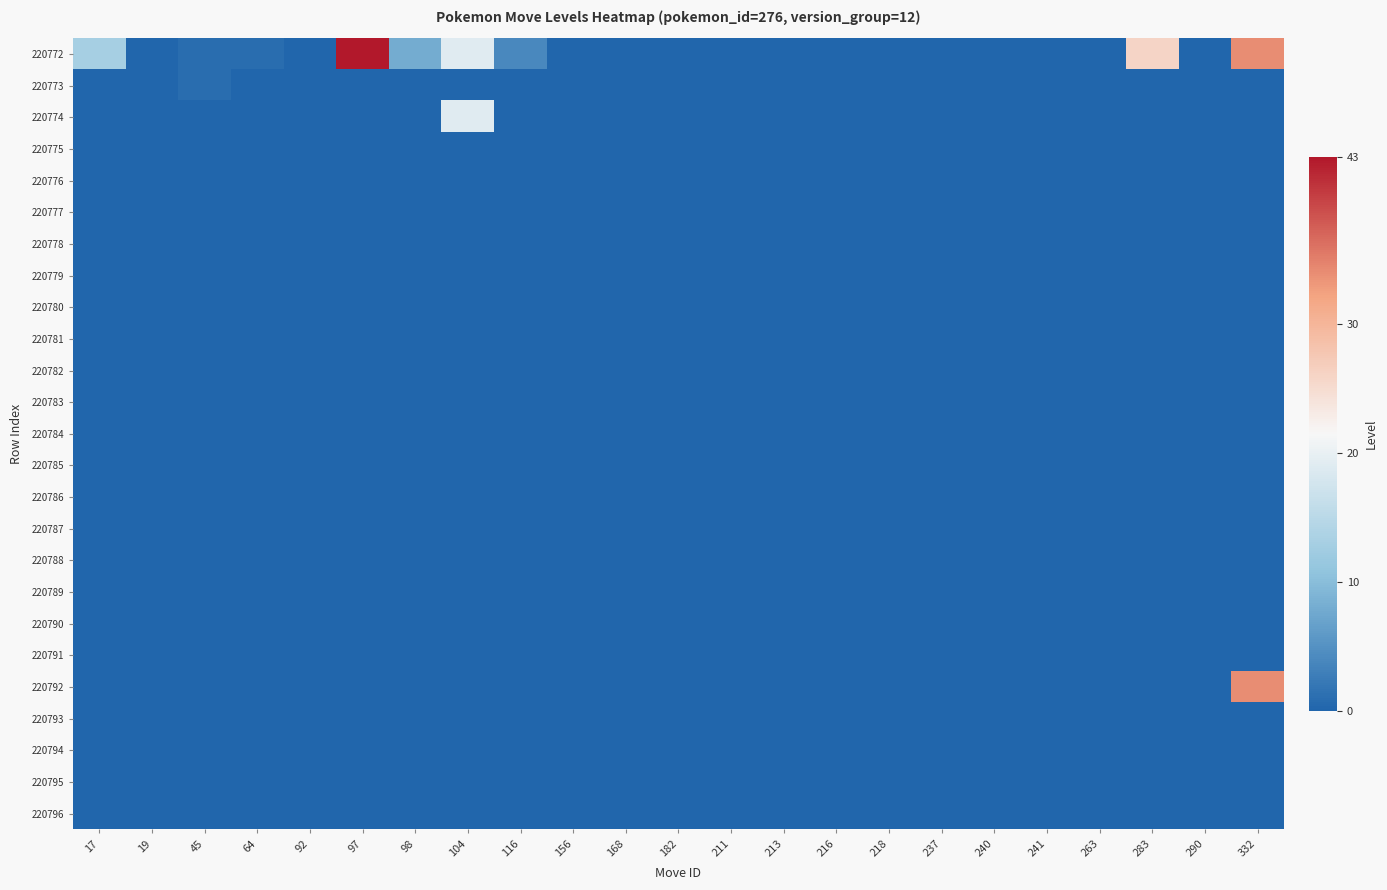

What is the maximum value shown in the chart?

43